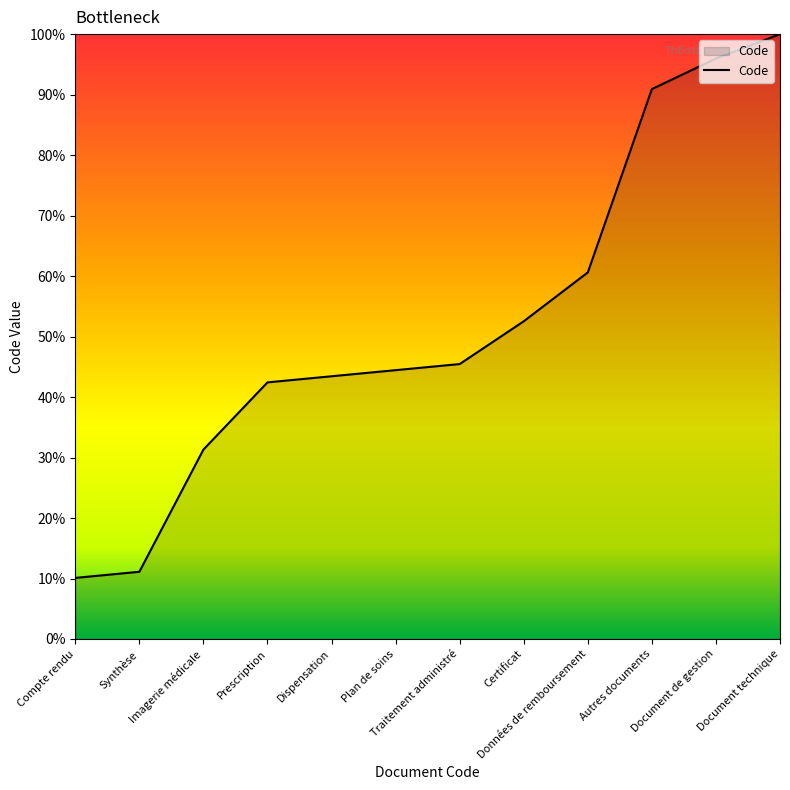

The chart shows a value of 44.4 at Plan de soins. True or false?

True